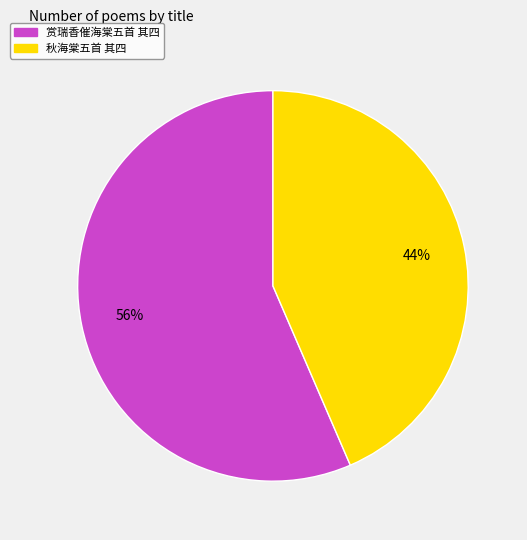

Between 赏瑞香催海棠五首 其四 and 秋海棠五首 其四, which is larger?

赏瑞香催海棠五首 其四